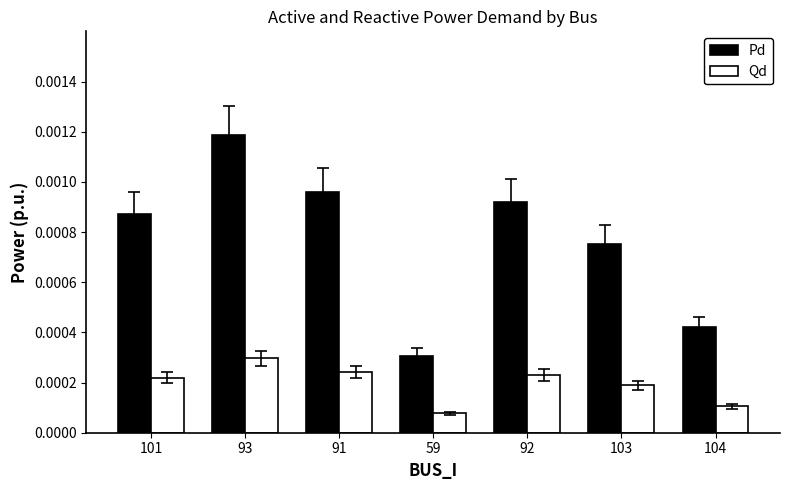

At 104, list the series in order from smallest to largest.

Qd, Pd